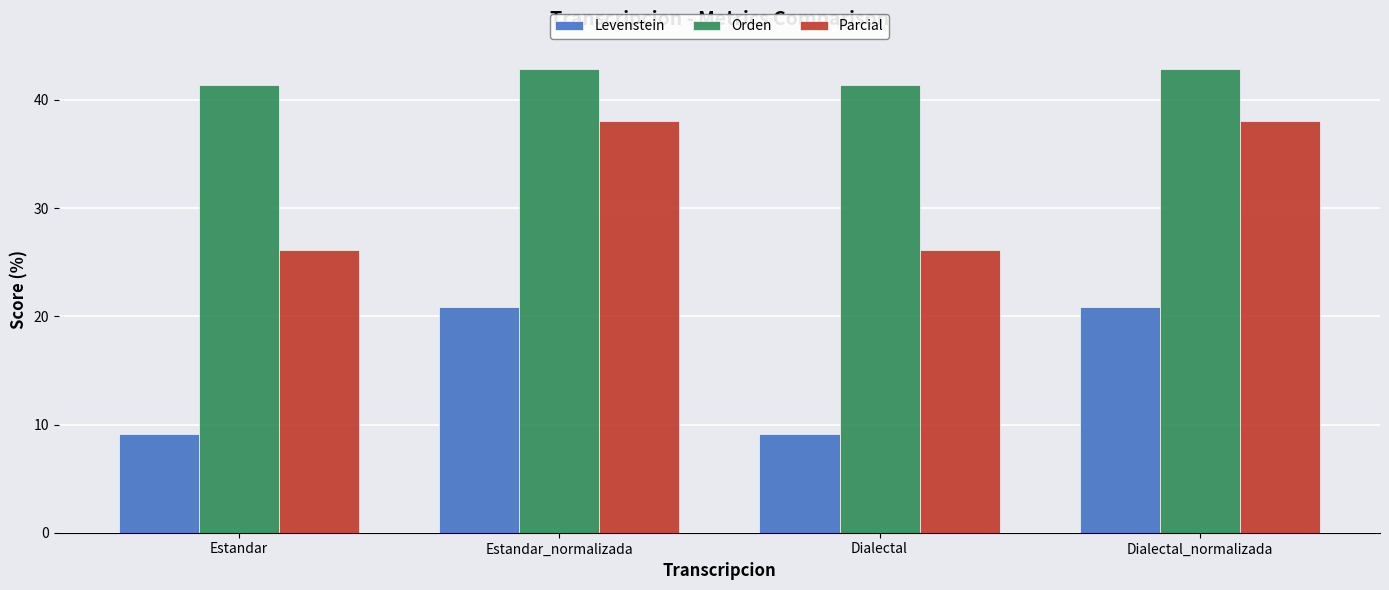

What is the total value across all series at Estandar_normalizada?

101.8